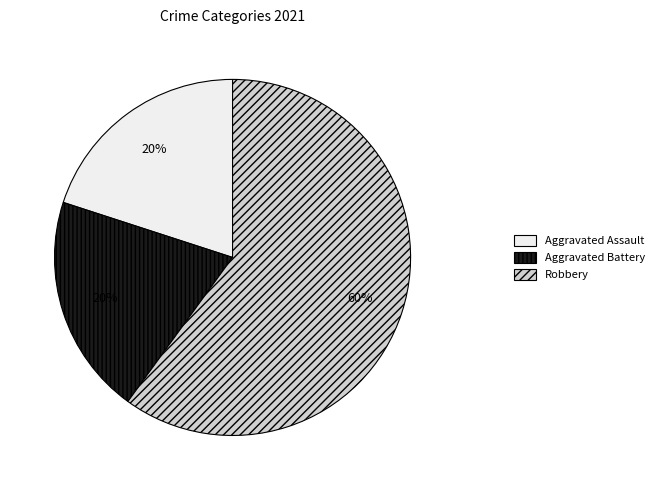

To the nearest percent, what is the combined percentage of Aggravated Battery and Robbery?

80%